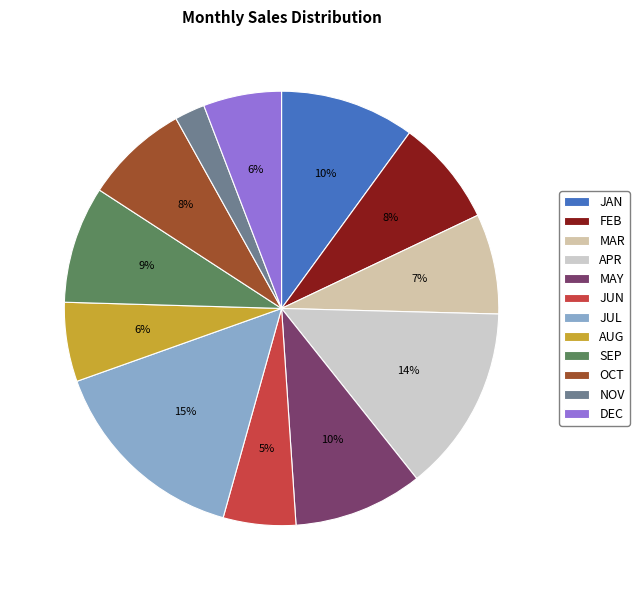

To the nearest percent, what percentage of the pie is JUL?

15%